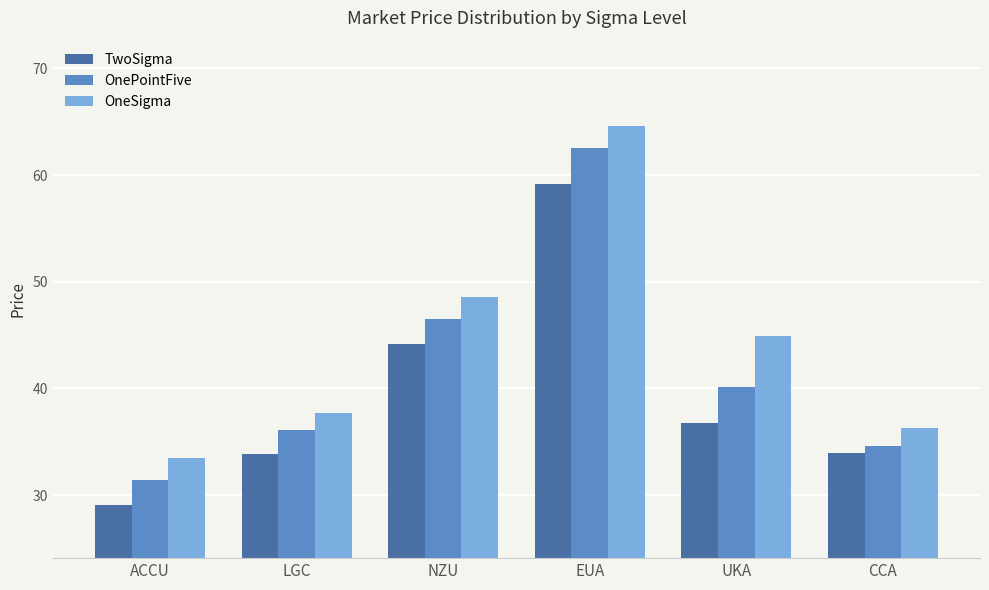

True or false: OnePointFive has a value of 36.1 at LGC.

True